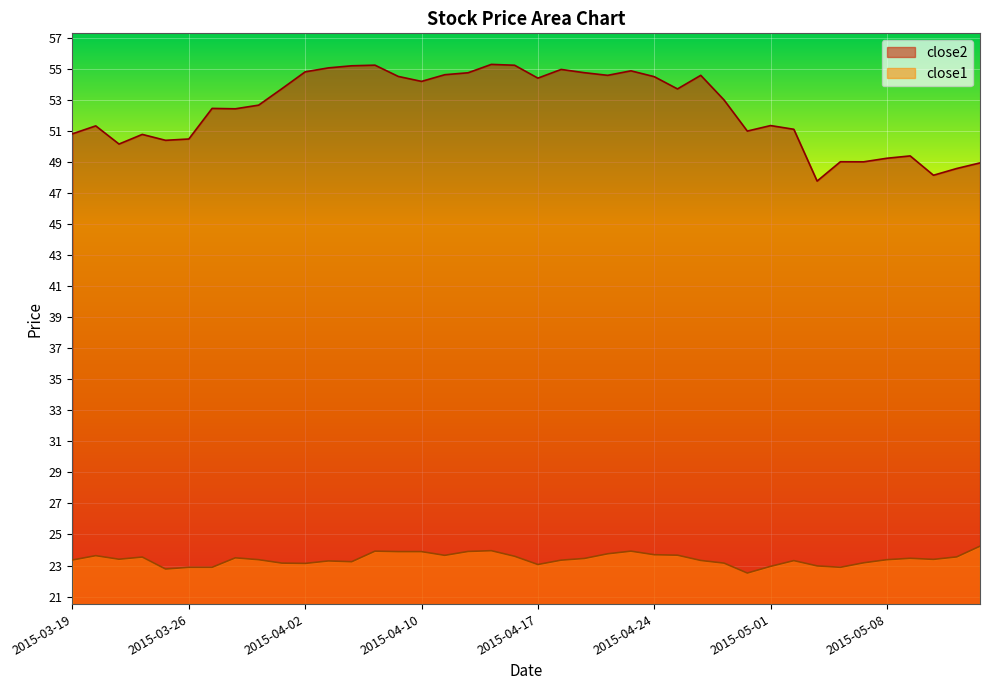

At which category is the sum across all series the highest?

2015-04-15